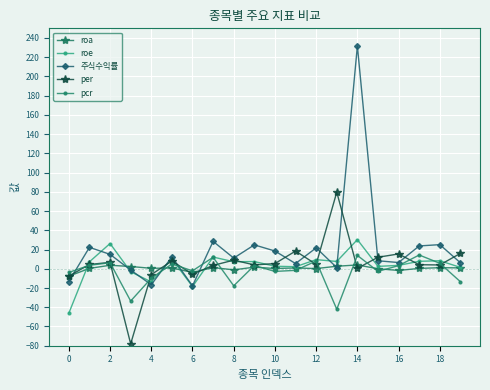

What is the value of the pcr point at the 15th from the left?

13.9